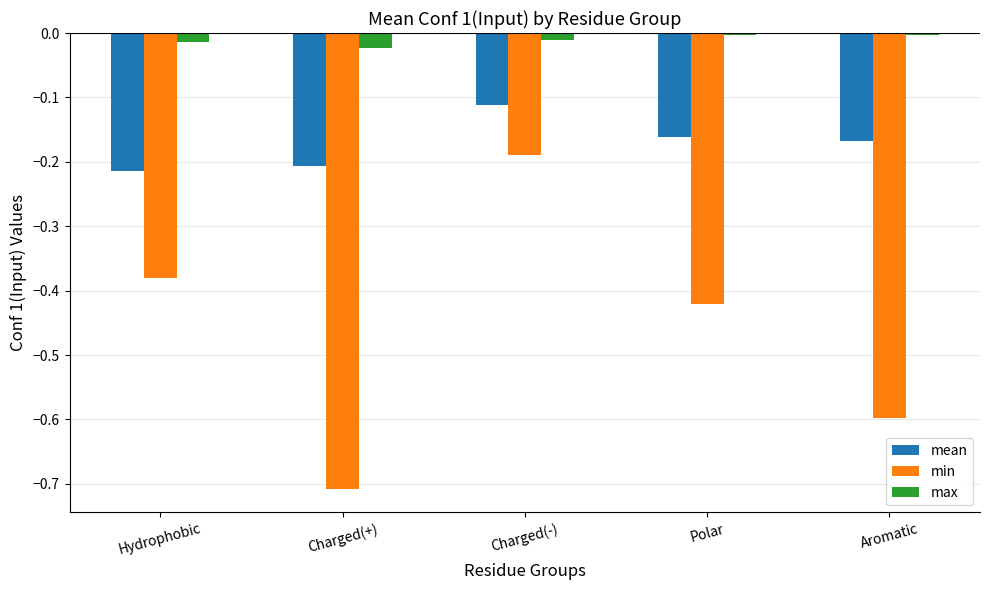

List the series in order of their peak value, highest first.

max, mean, min